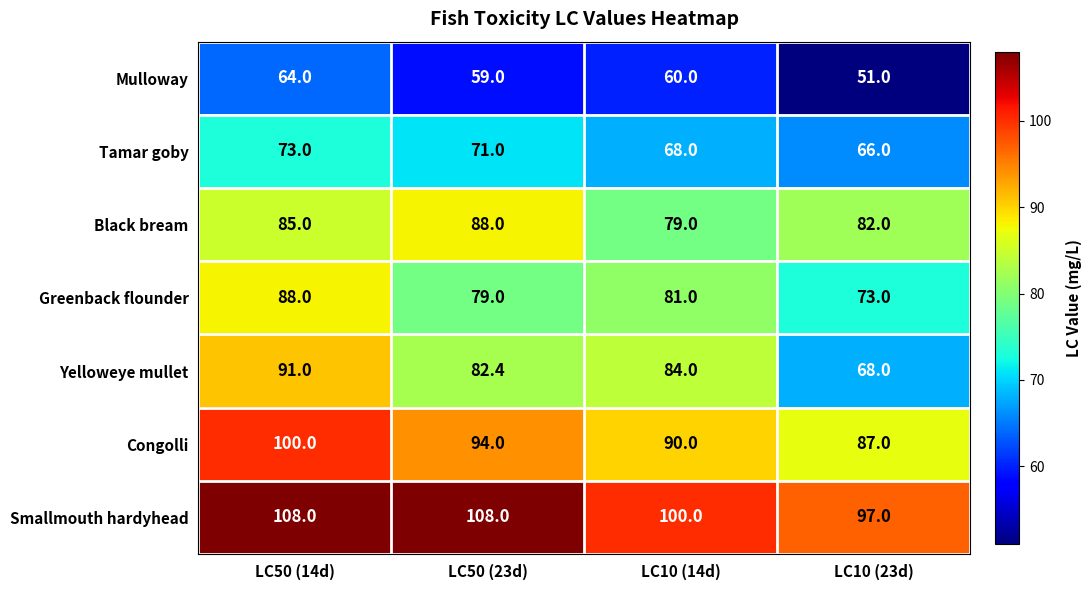

Reading left to right, what are all the values shown in this chart?

Mulloway: 64.0	59.0	60.0	51.0
Tamar goby: 73.0	71.0	68.0	66.0
Black bream: 85.0	88.0	79.0	82.0
Greenback flounder: 88.0	79.0	81.0	73.0
Yelloweye mullet: 91.0	82.4	84.0	68.0
Congolli: 100.0	94.0	90.0	87.0
Smallmouth hardyhead: 108.0	108.0	100.0	97.0